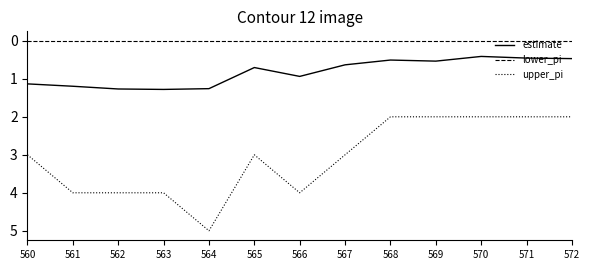

Reading left to right, what are all the values shown in this chart?

estimate: 1.1	1.2	1.3	1.3	1.3	0.7	0.9	0.6	0.5	0.5	0.4	0.5	0.5
lower_pi: 0.0	0.0	0.0	0.0	0.0	0.0	0.0	0.0	0.0	0.0	0.0	0.0	0.0
upper_pi: 3.0	4.0	4.0	4.0	5.0	3.0	4.0	3.0	2.0	2.0	2.0	2.0	2.0